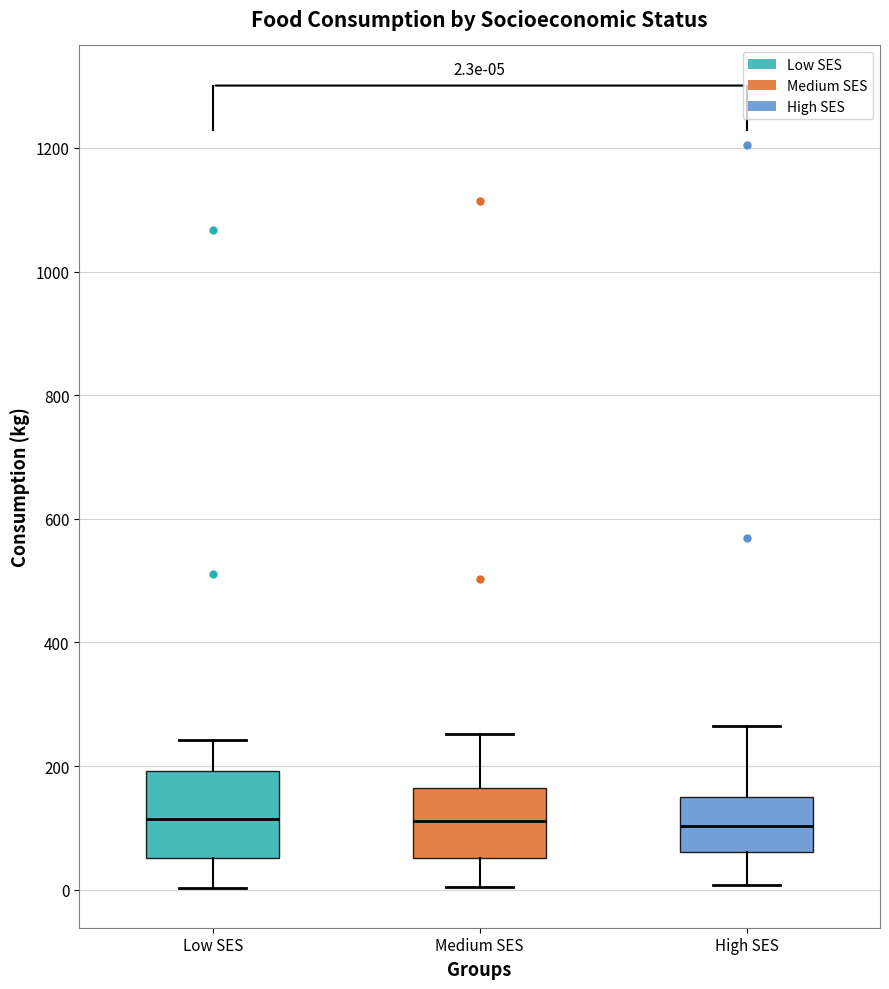

Which box is the tallest, from its lower edge to its upper edge?

Low SES